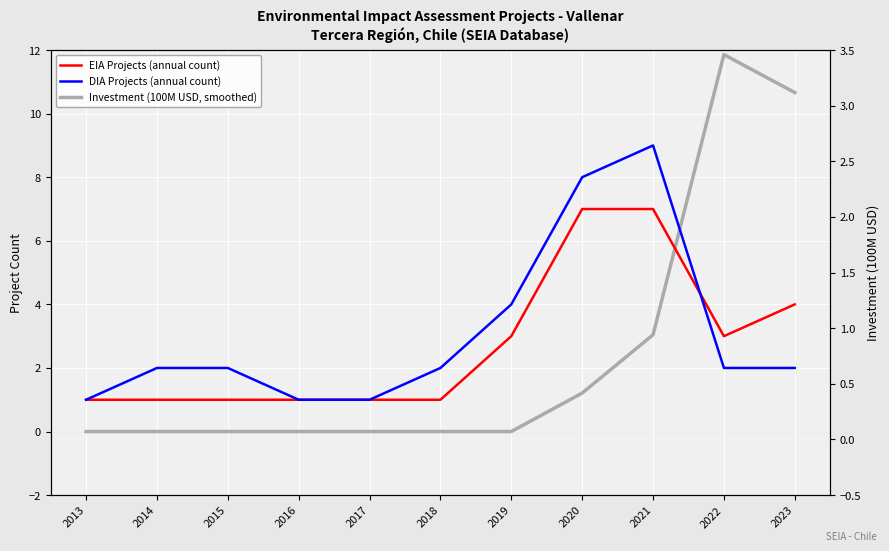

How many times do Investment (100M USD, smoothed) and EIA Projects (annual count) cross each other?

1